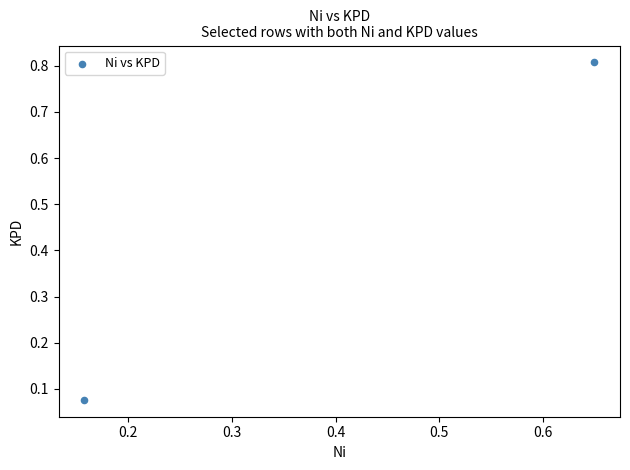

What is the range of Y values (max minus min)?

0.7